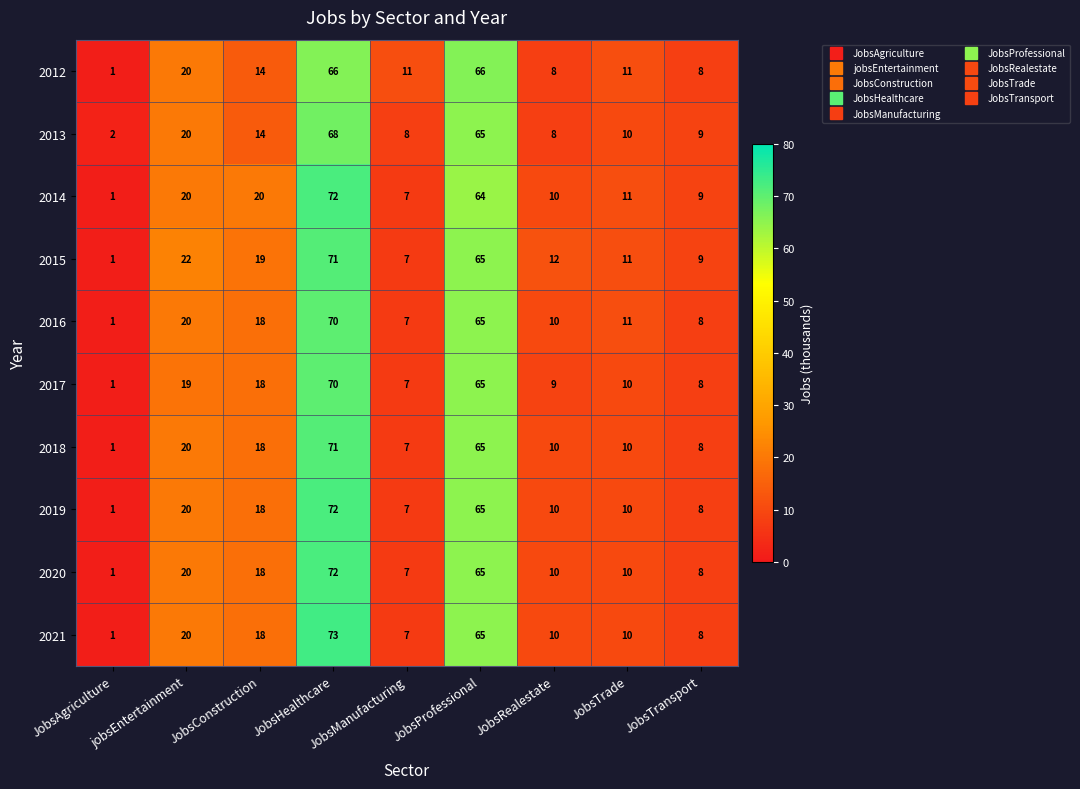

How many values in the 2015 series are below 12?

4